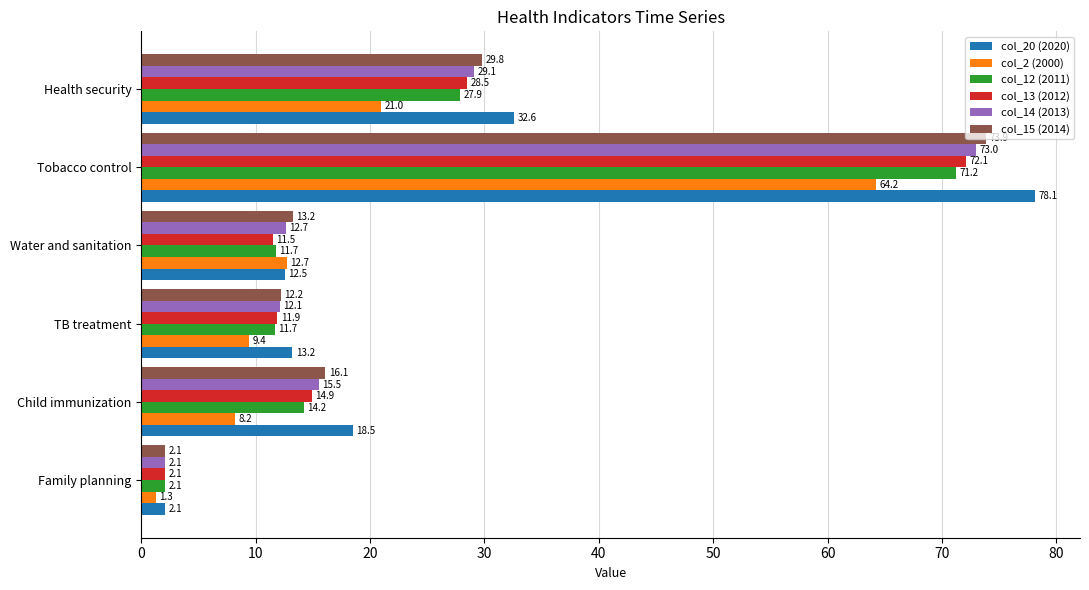

Which series has the widest spread of values?

col_20 (2020)